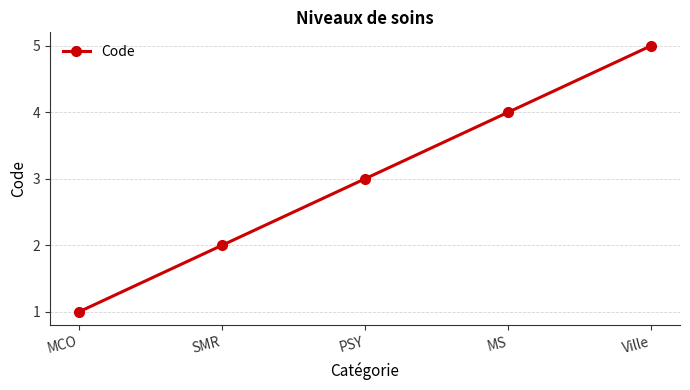

True or false: the data has more than 1 interior local peaks.

False